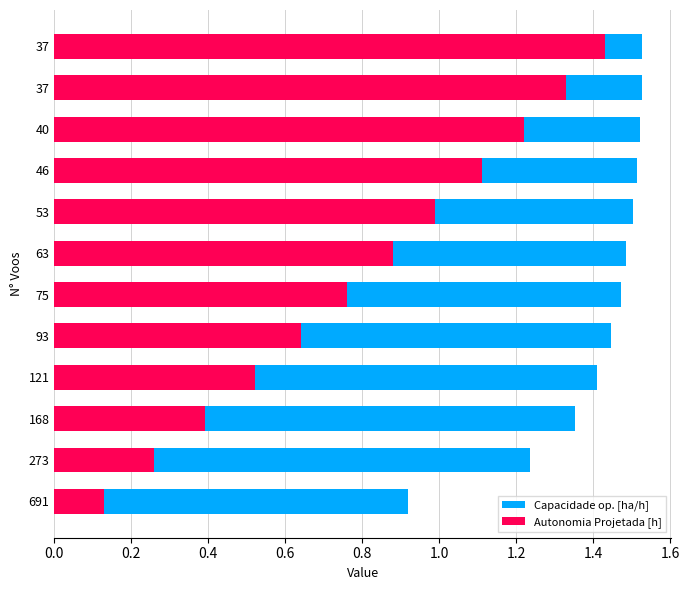

Reading left to right, list all the values displayed in this chart.

Capacidade op. [ha/h]: 0.9	1.2	1.4	1.4	1.4	1.5	1.5	1.5	1.5	1.5	1.5	1.5
Autonomia Projetada [h]: 0.1	0.3	0.4	0.5	0.6	0.8	0.9	1.0	1.1	1.2	1.3	1.4